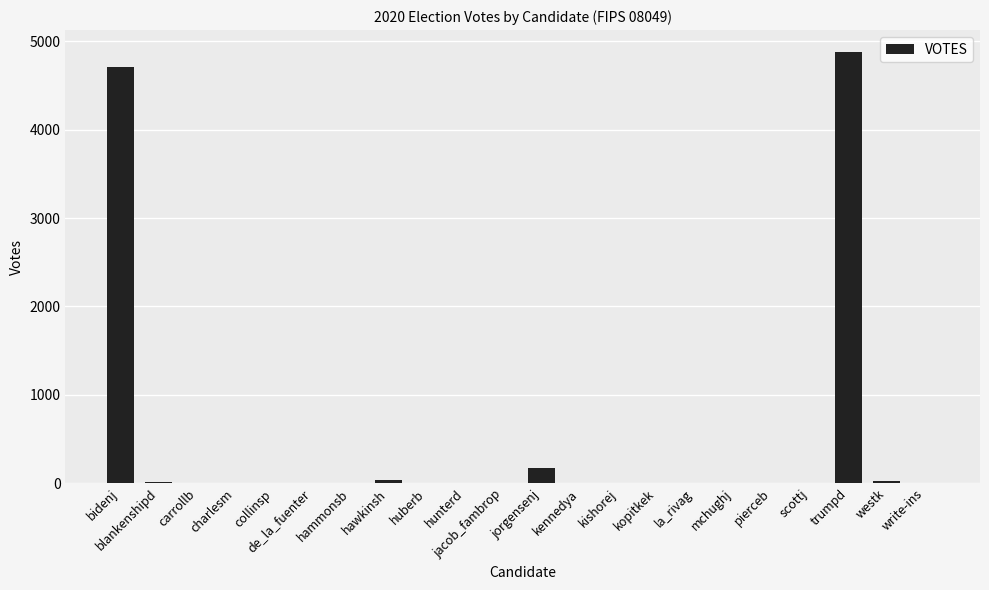

Count the number of categories in the chart.

22